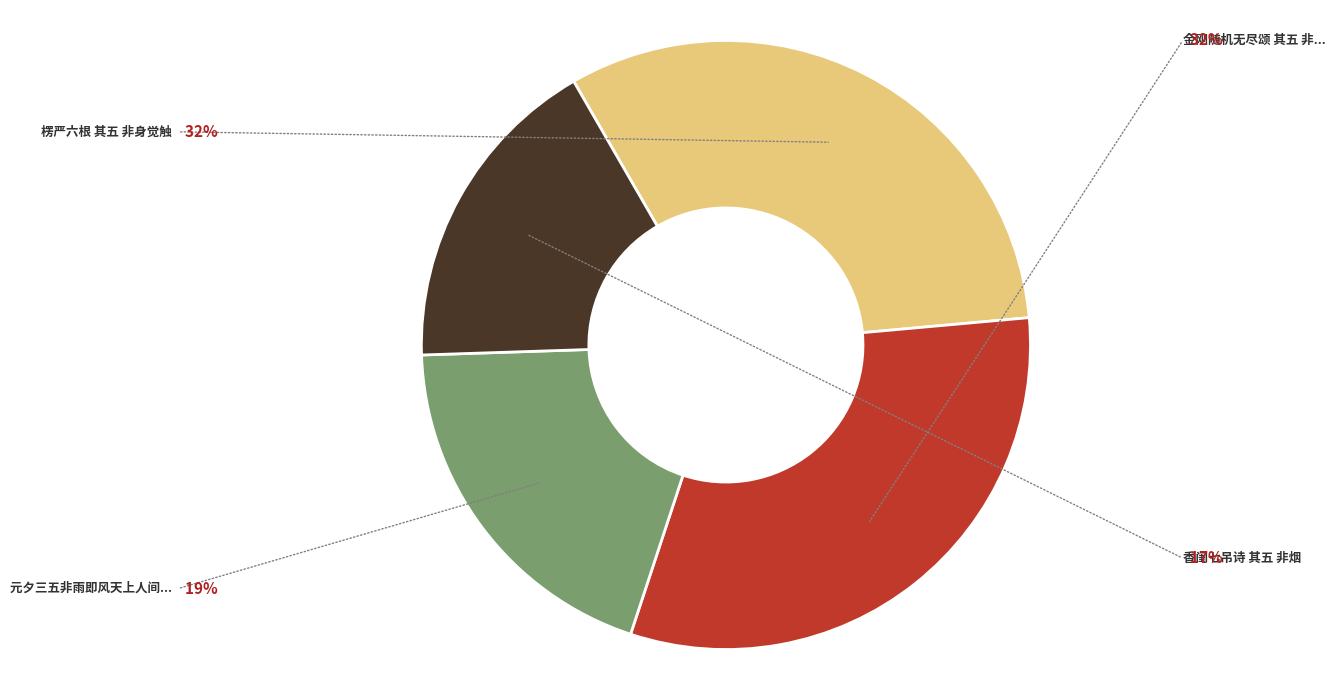

Is there any slice that represents more than half of the pie?

No